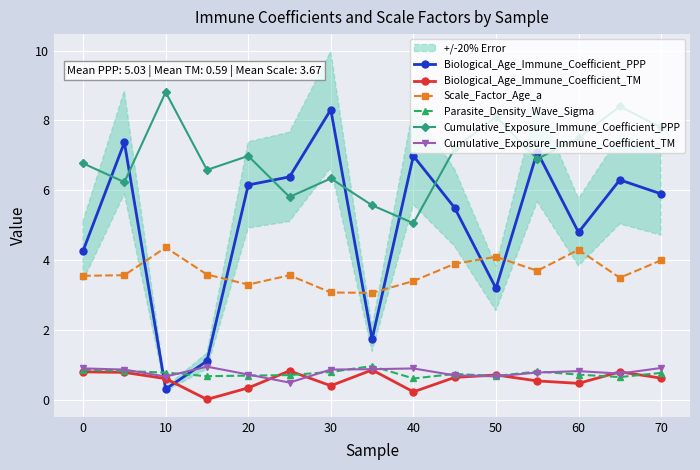

What is the highest value of the Biological_Age_Immune_Coefficient_PPP series?

8.3